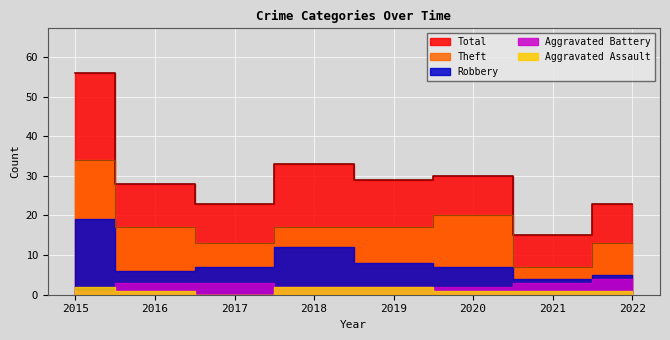

What is the value of the Total point at the 8th from the left?

23